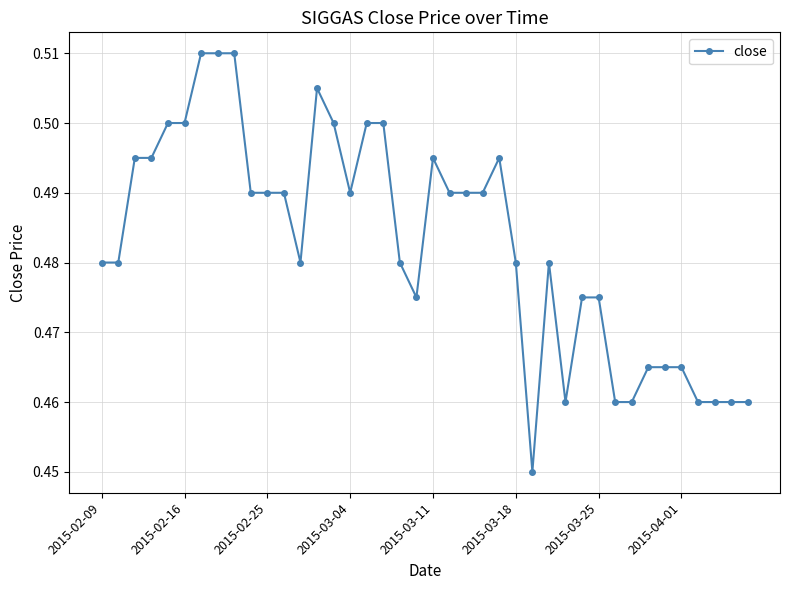

Count the values in the range 0 to 1.

40